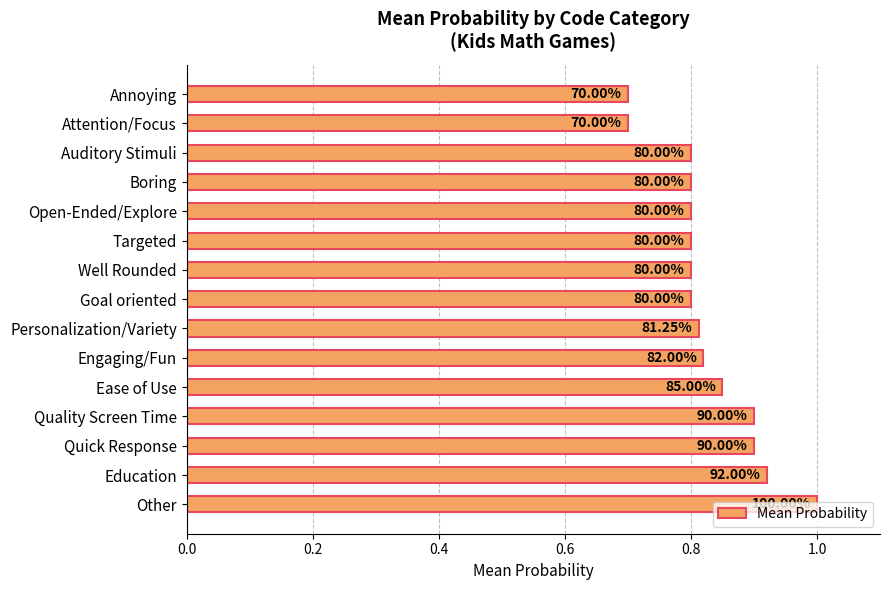

What is the difference between the second highest and minimum values?

0.2